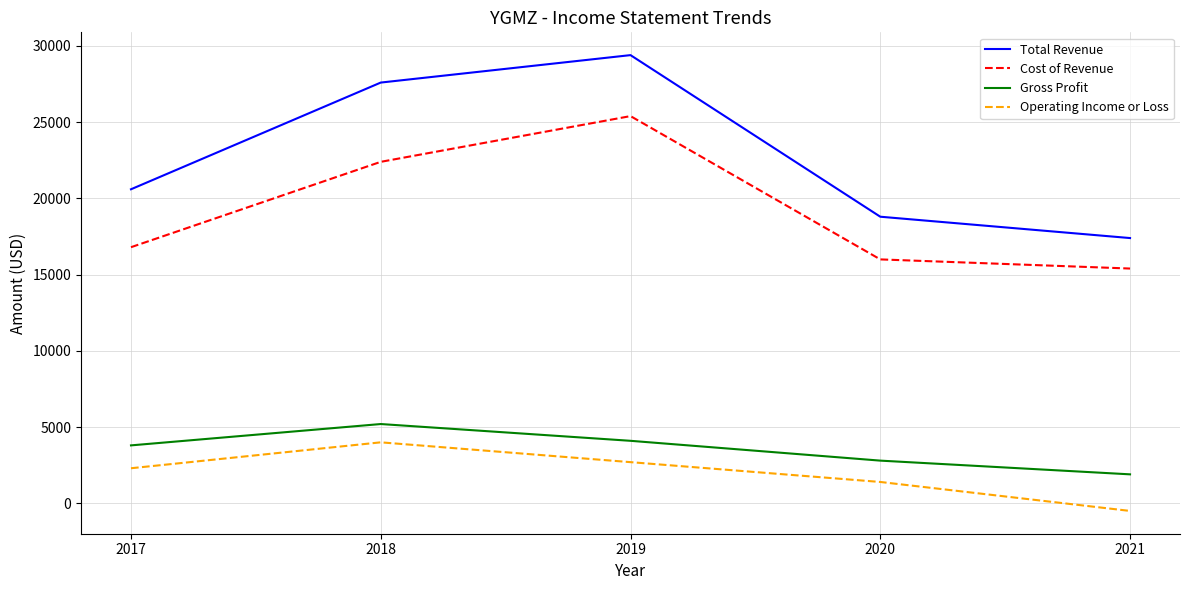

How many series are shown in this chart?

4